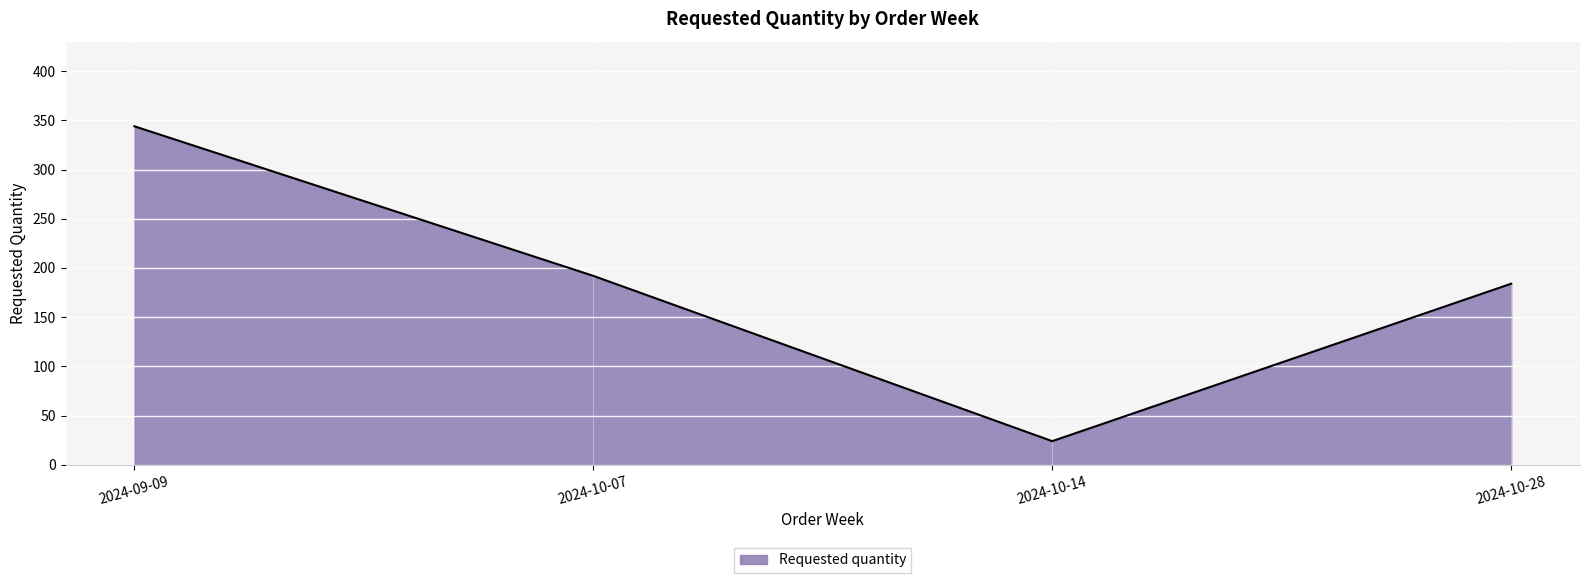

Which category has the highest value across all series?

2024-09-09